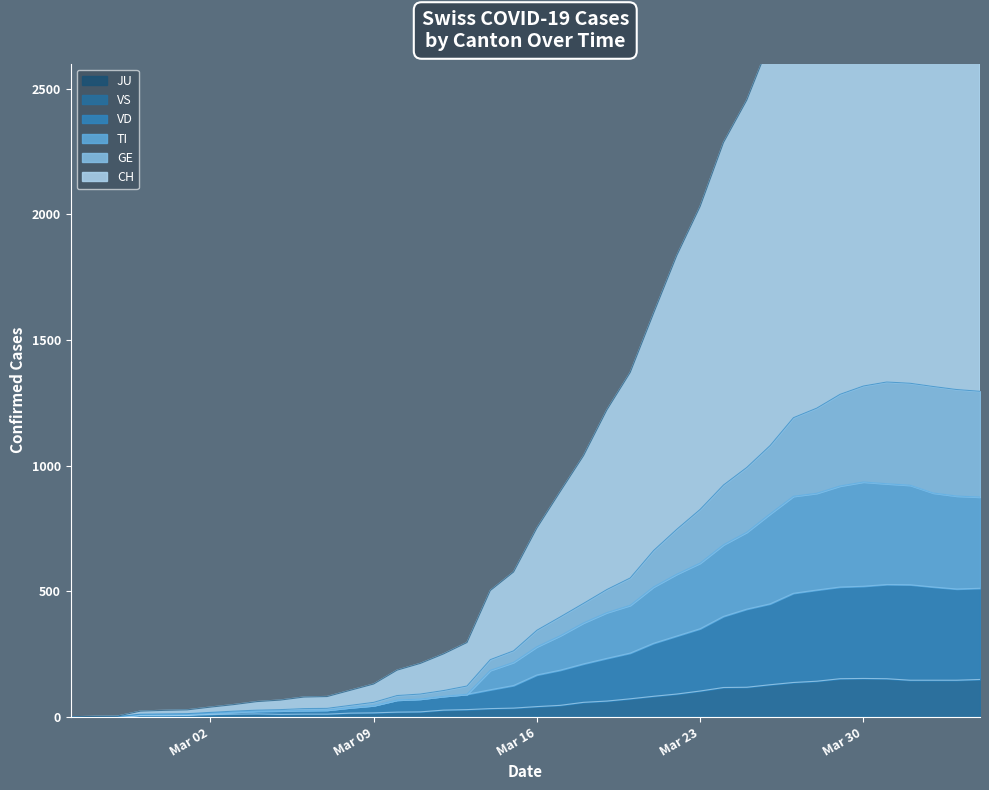

Which label corresponds to the smallest value in the chart?

2020-02-25